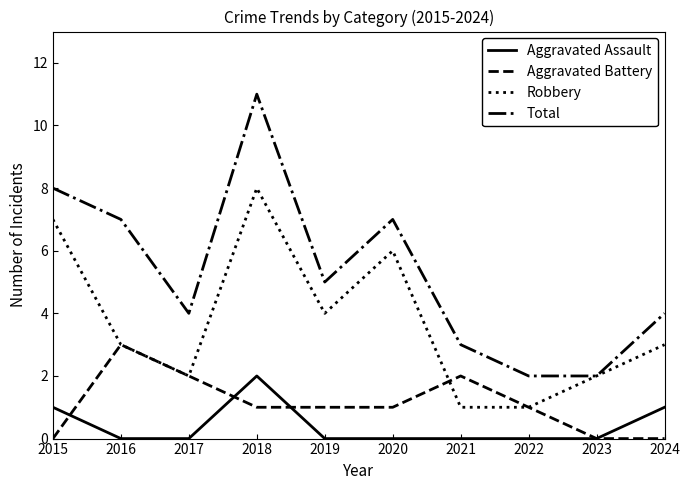

Which series has the widest spread of values?

Total